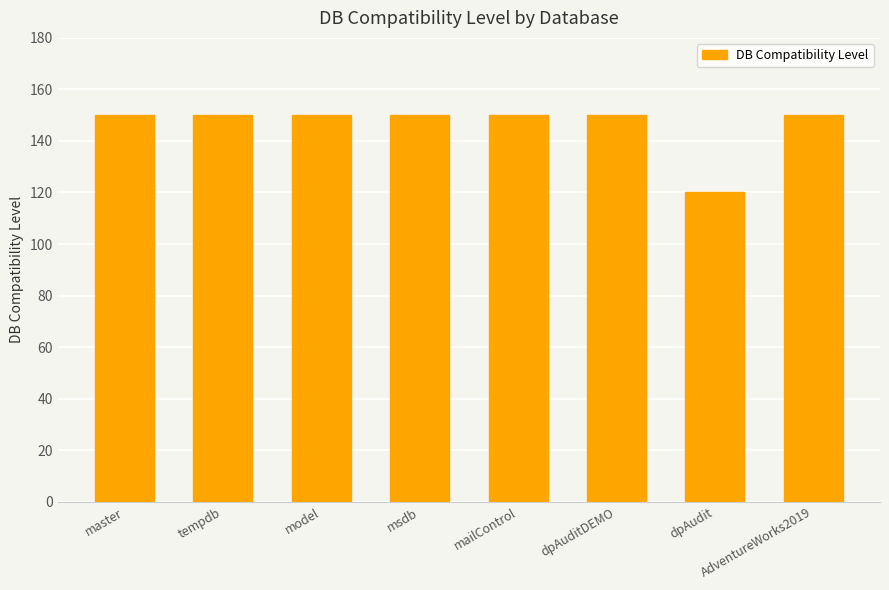

True or false: the data shows 51 at tempdb.

False